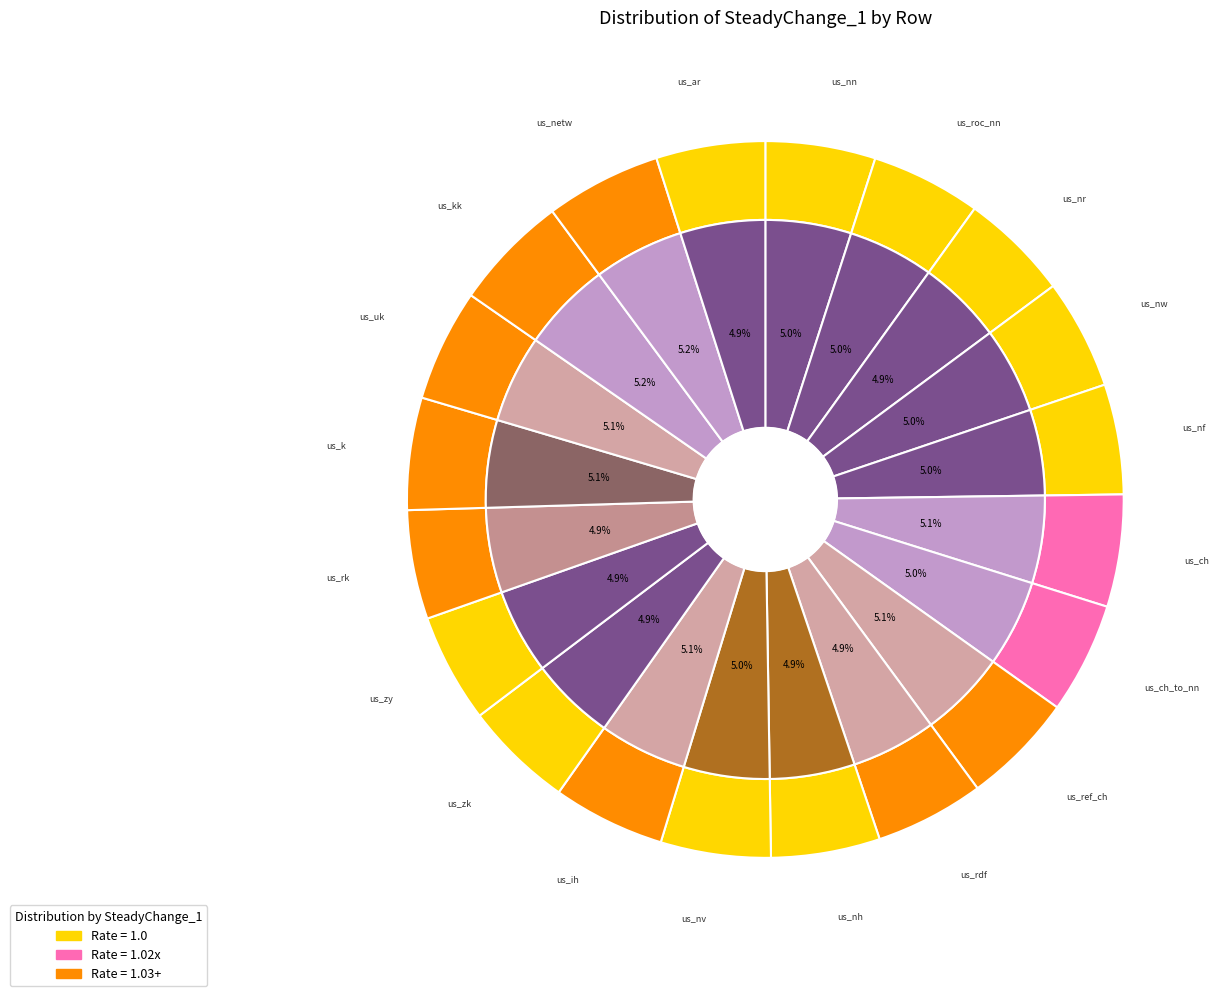

Does us_ch_to_nn account for over 50% of the chart?

No